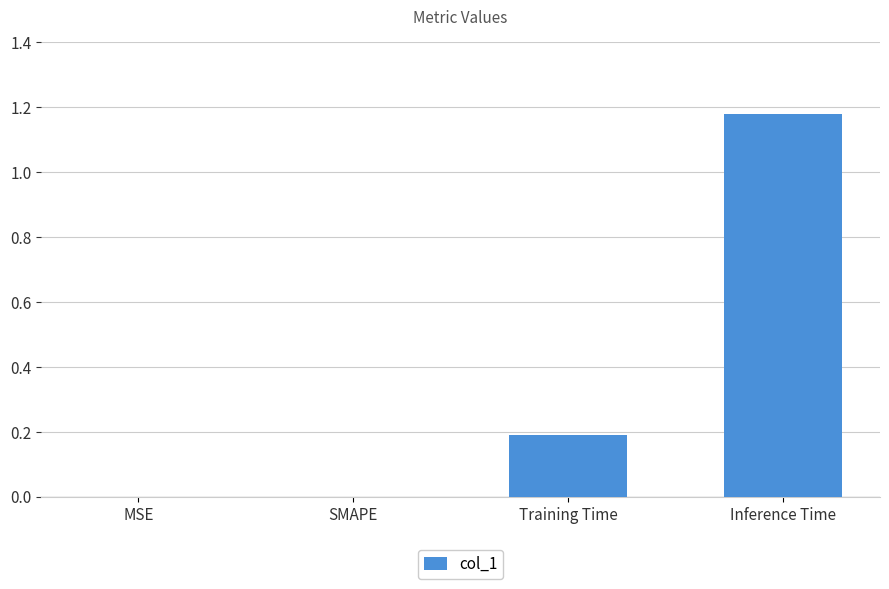

Which category has the highest value across all series?

Inference Time